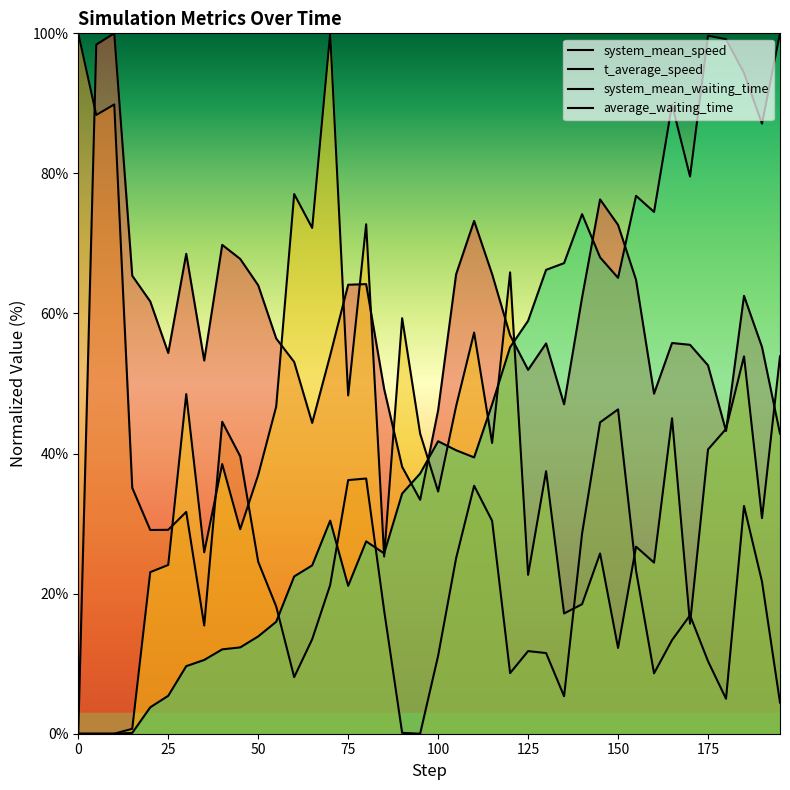

How many lines are shown in the chart?

4